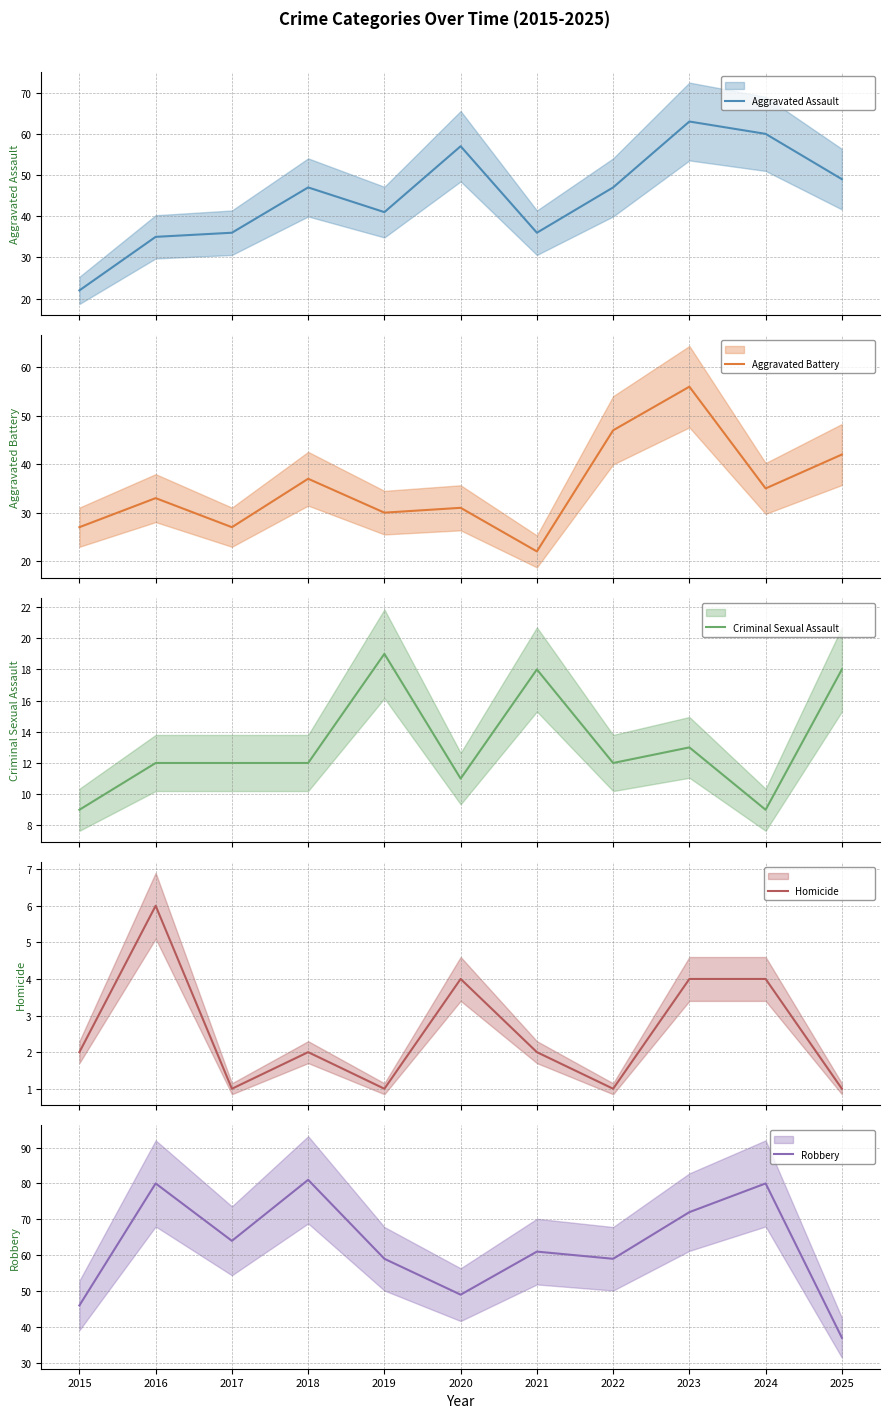

What is the average value of the Aggravated Battery series?

35